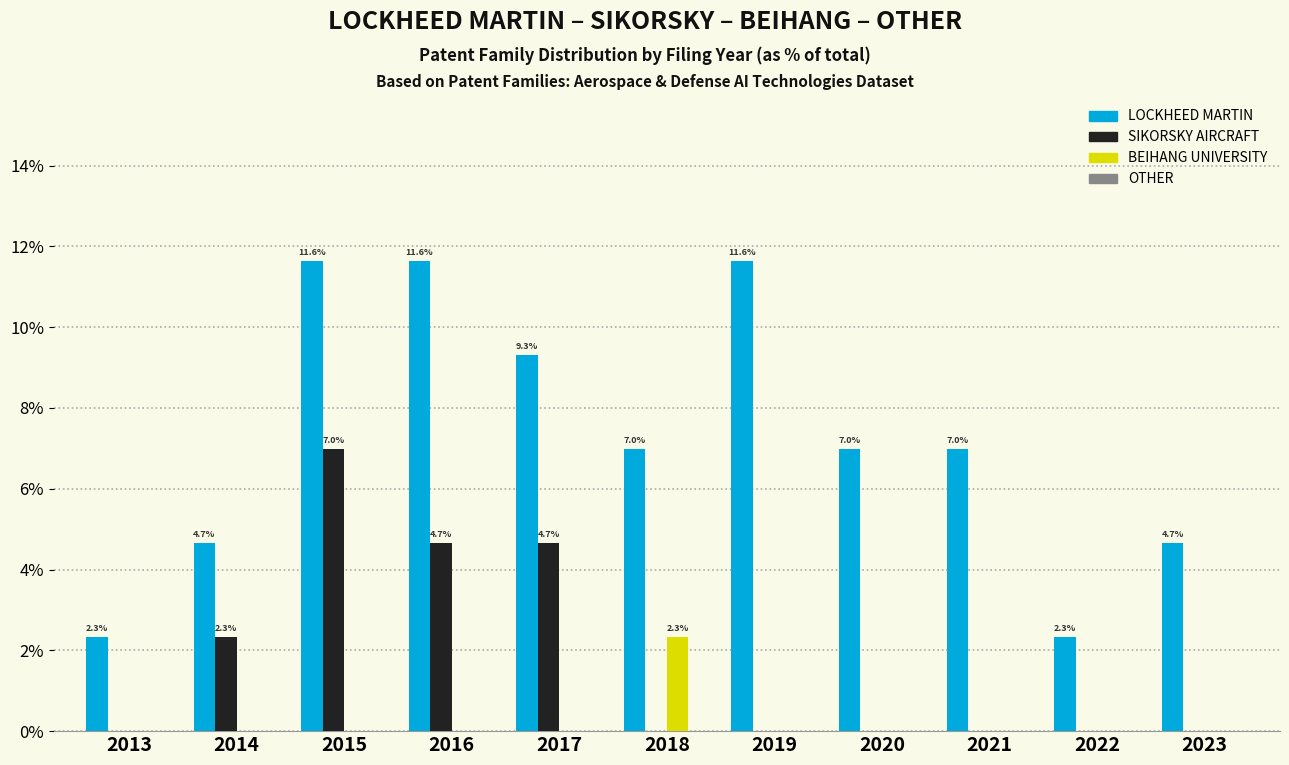

The SIKORSKY AIRCRAFT series shows 0.7 at 2014. True or false?

False